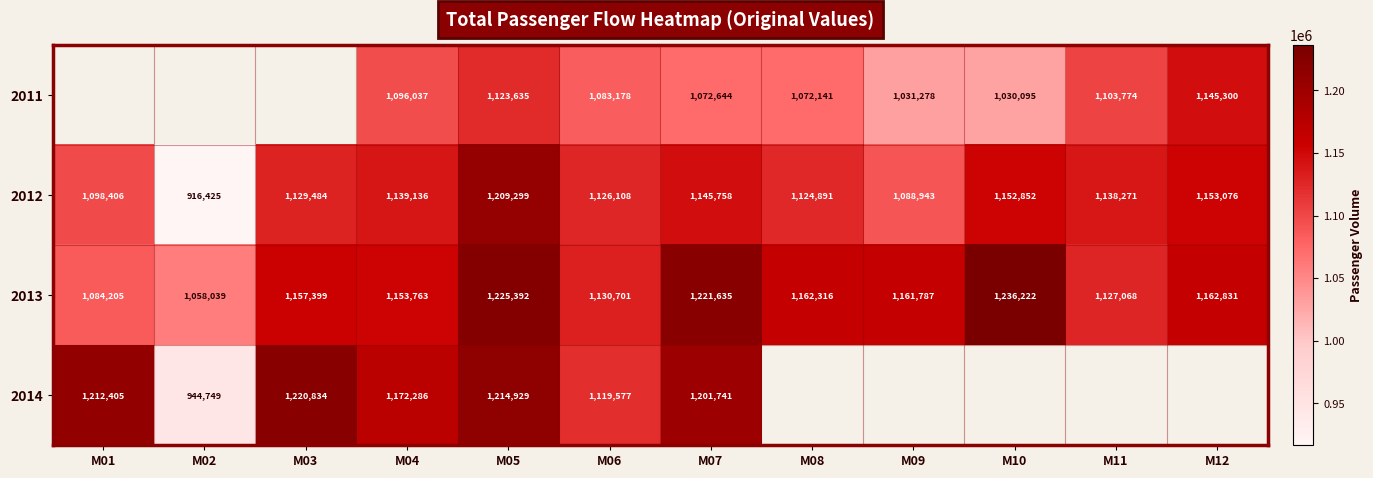

List the labels in order of 2012 value, smallest first.

M02, M09, M01, M08, M06, M03, M11, M04, M07, M10, M12, M05